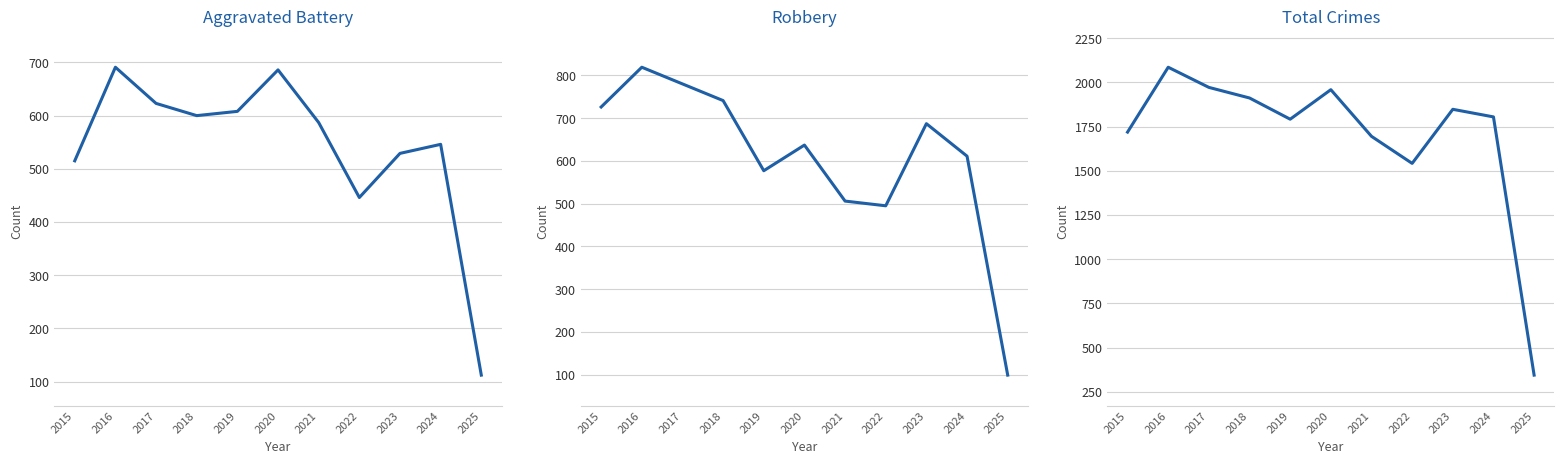

What is the maximum value shown in the chart?

2086